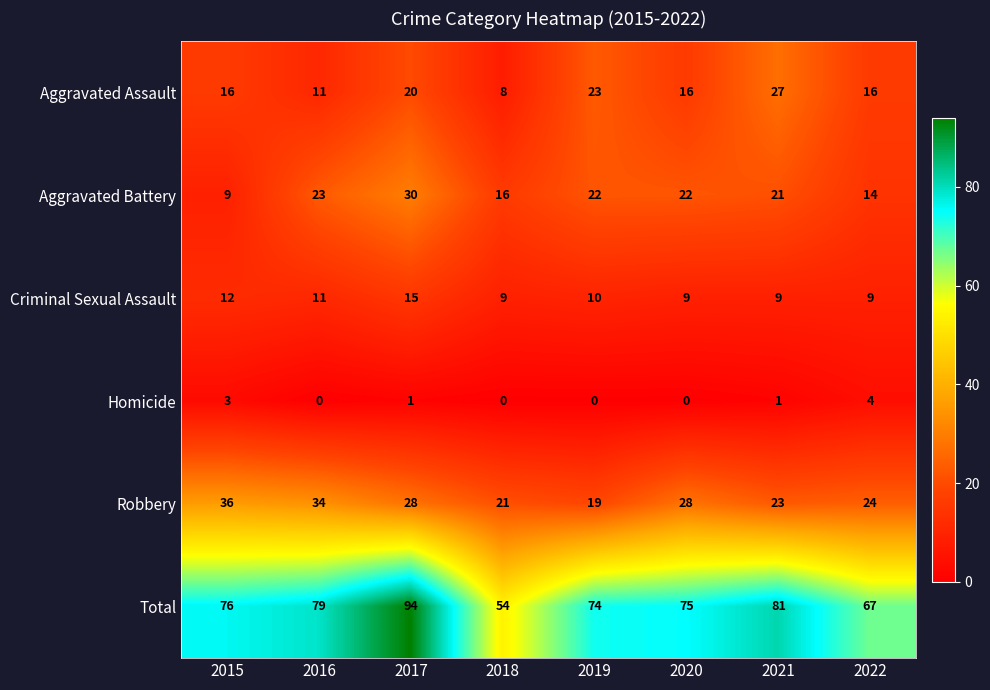

List the series in order of their peak value, lowest first.

Homicide, Criminal Sexual Assault, Aggravated Assault, Aggravated Battery, Robbery, Total